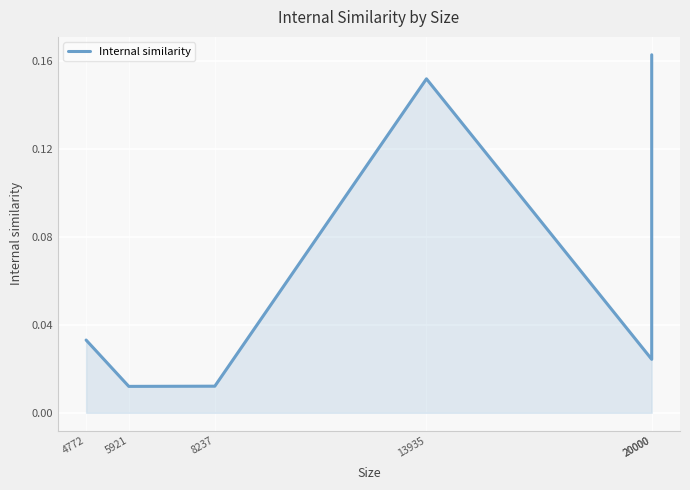

How many lines are shown in the chart?

1